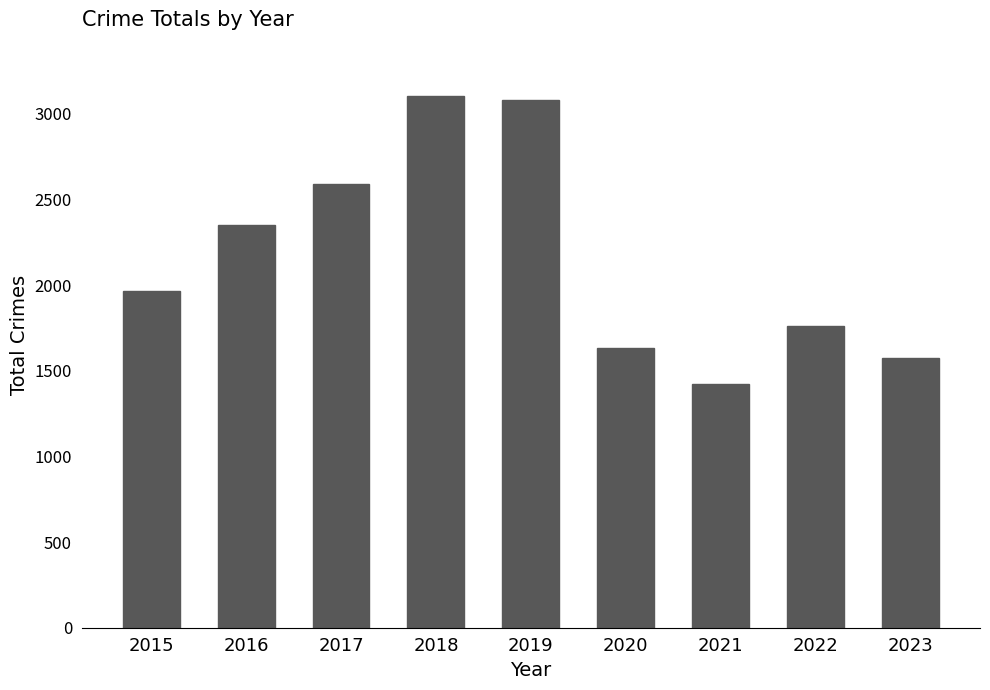

What is the sum of the values at 2019 and 2020?

4714